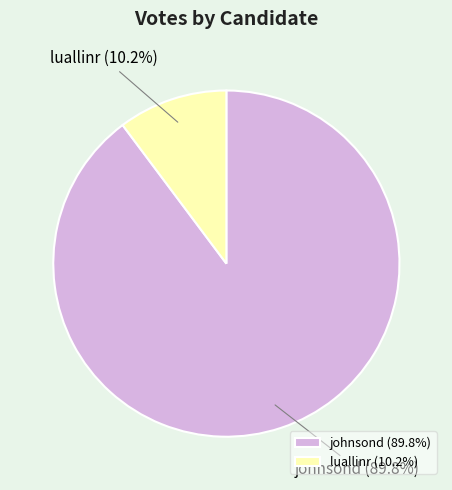

Which category has the smallest portion of the pie?

luallinr